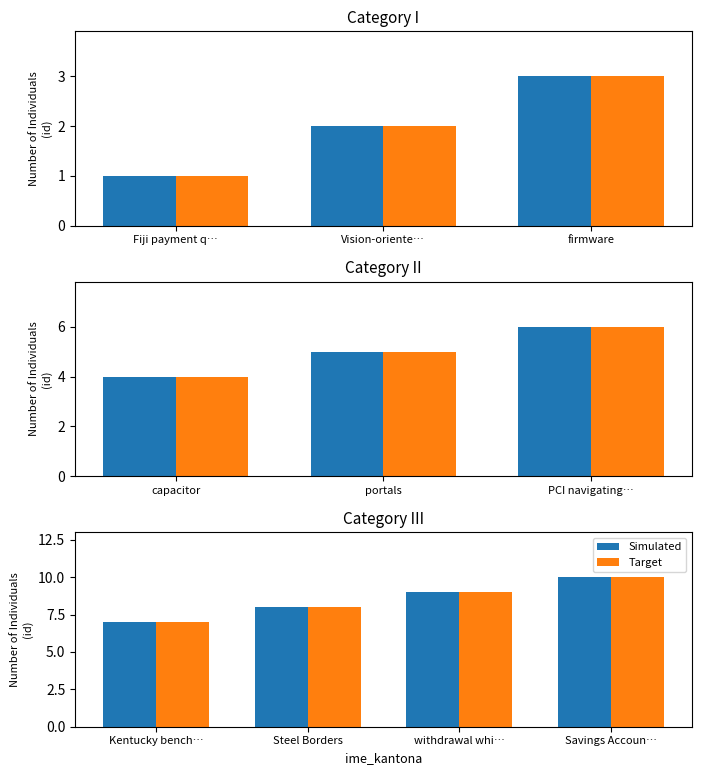

What is the difference between the Target values at Kentucky bench… and Steel Borders?

1